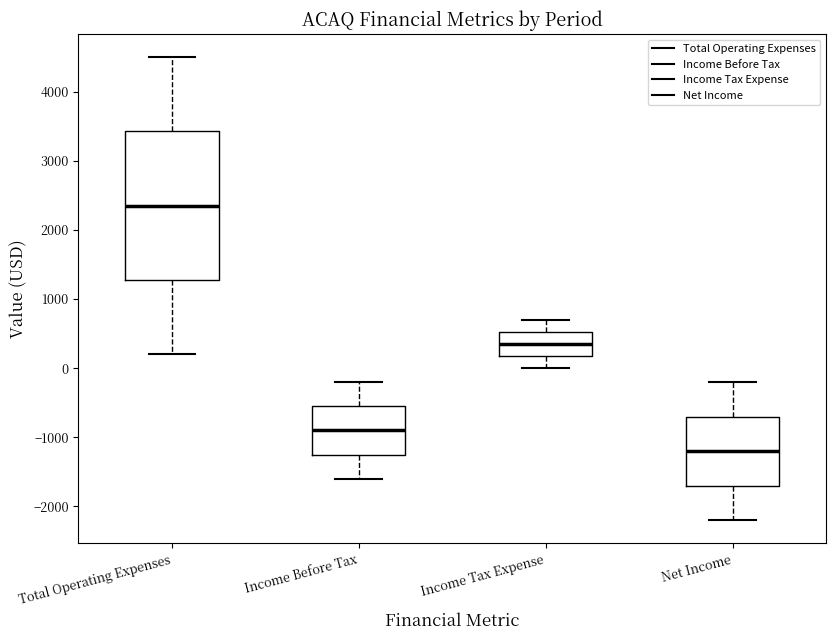

Reading left to right, read every box against the y-axis: the position of its median line, the range the box covers, and the ends of its whiskers. The values are not printed on the chart, so give them approximately, as read against the axis.

Total Operating Expenses: median 2400, box 1300 to 3400, whiskers 200 to 4500
Income Before Tax: median -900, box -1200 to -500, whiskers -1600 to -200
Income Tax Expense: median 400, box 200 to 500, whiskers 0 to 700
Net Income: median -1200, box -1700 to -700, whiskers -2200 to -200